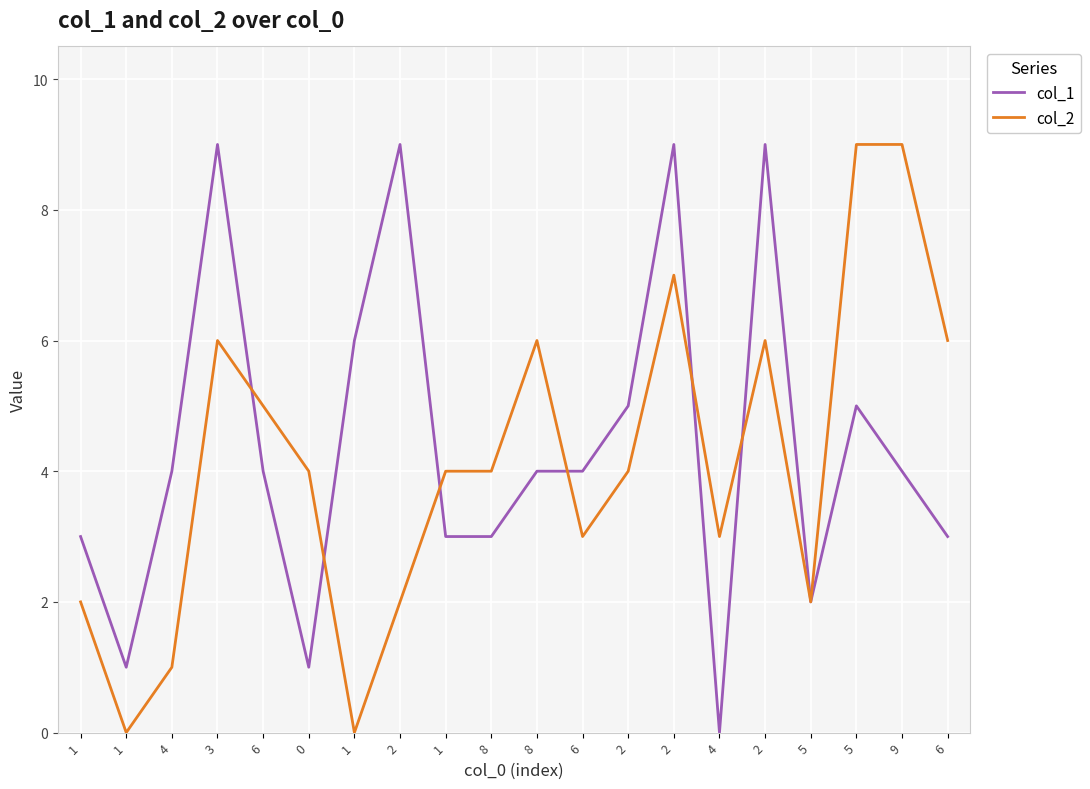

What is the difference between the highest and lowest values at 2?

7